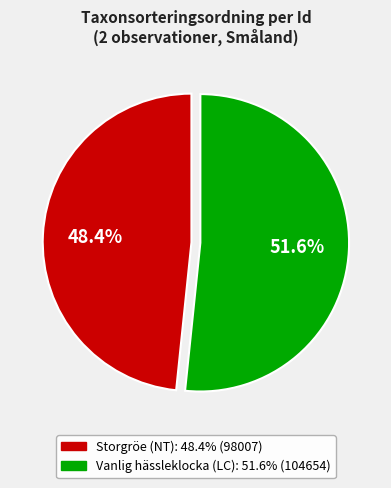

Does any single category account for the majority?

Yes